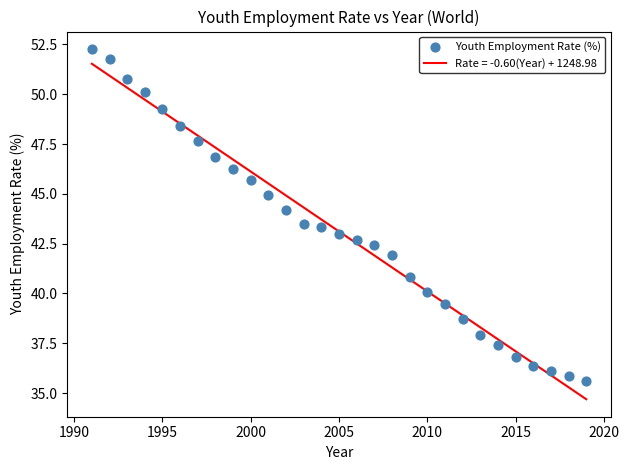

What is the range of Y values (max minus min)?

16.7